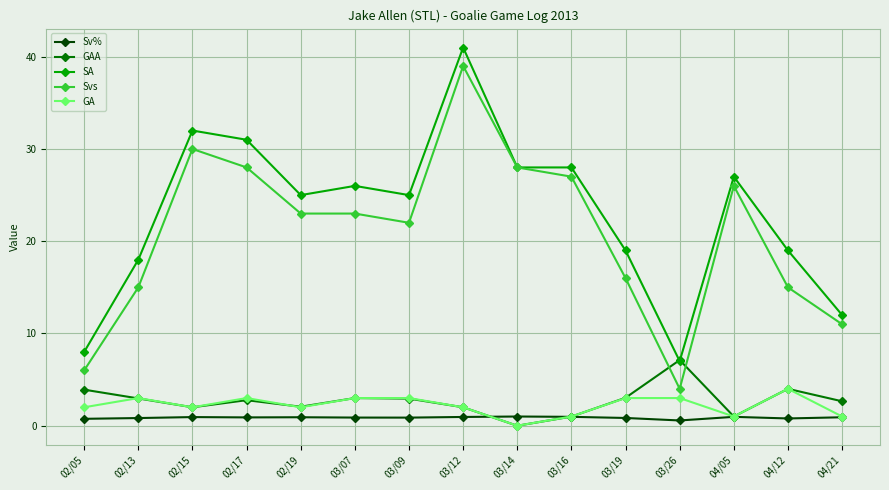

What is the spread (max minus min) of values at 02/19?

24.1